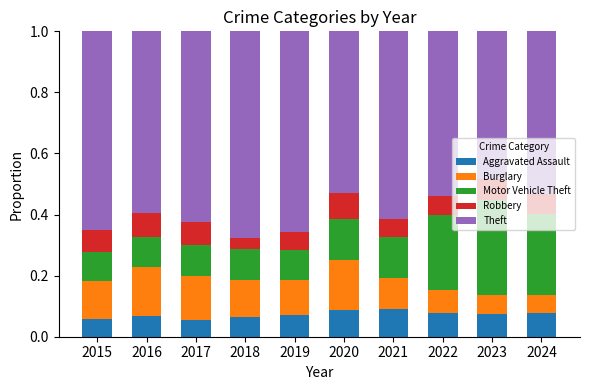

What is the total value across all series at 2023?

1.0